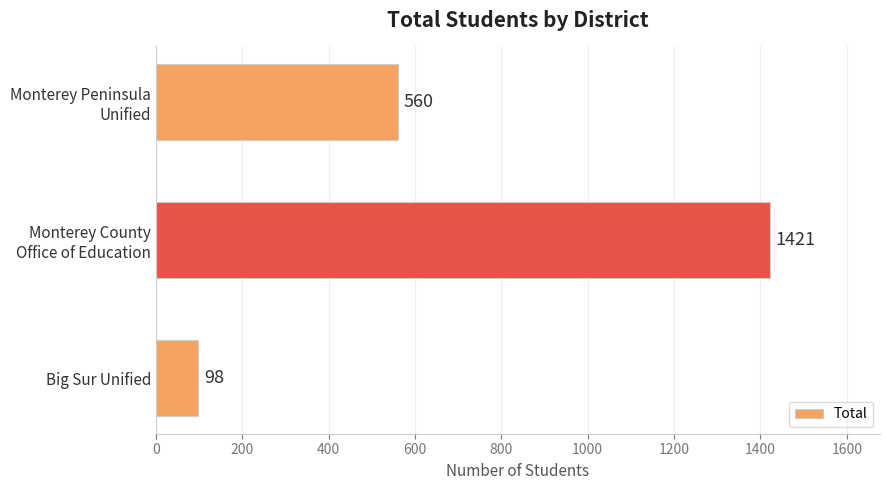

What is the smallest value displayed?

98